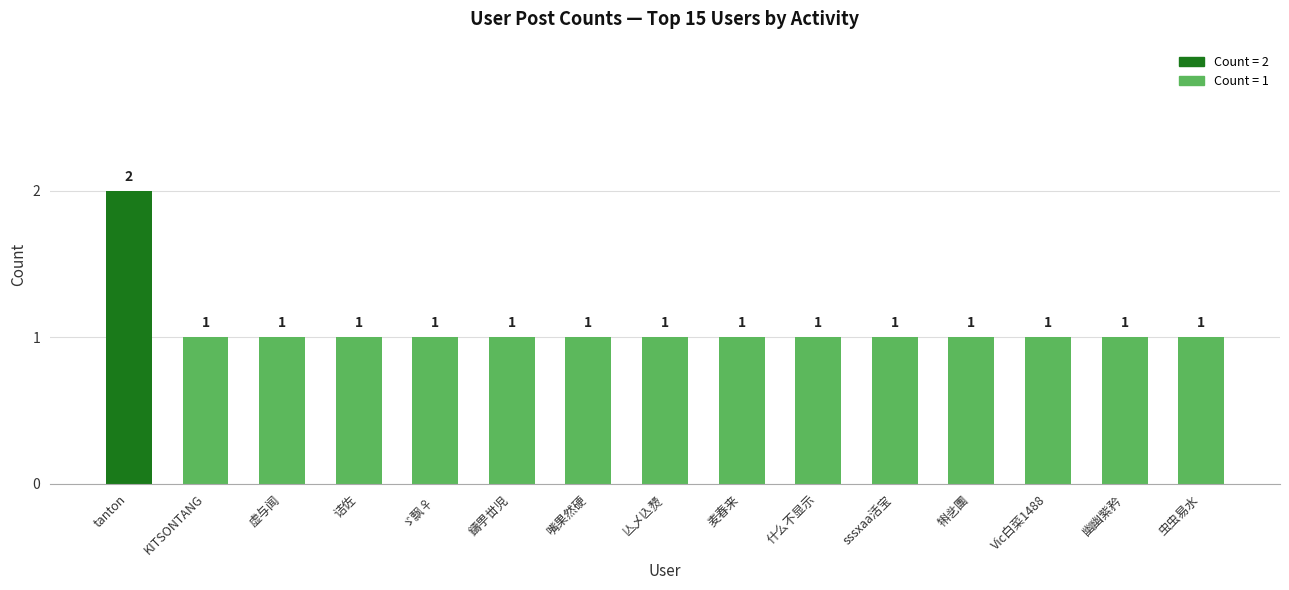

Reading left to right, what are all the values shown in this chart?

2	1	1	1	1	1	1	1	1	1	1	1	1	1	1